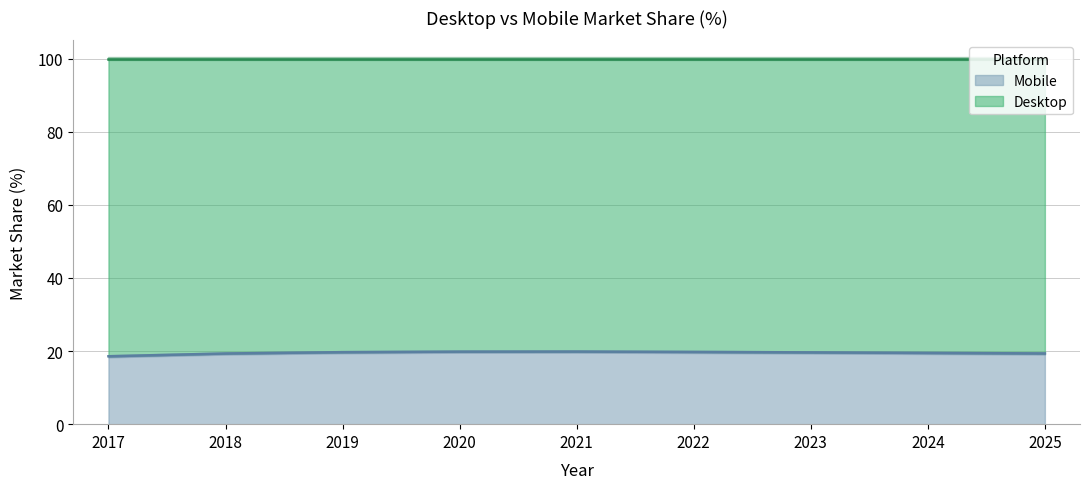

Does the chart display data point markers on the line(s)?

No